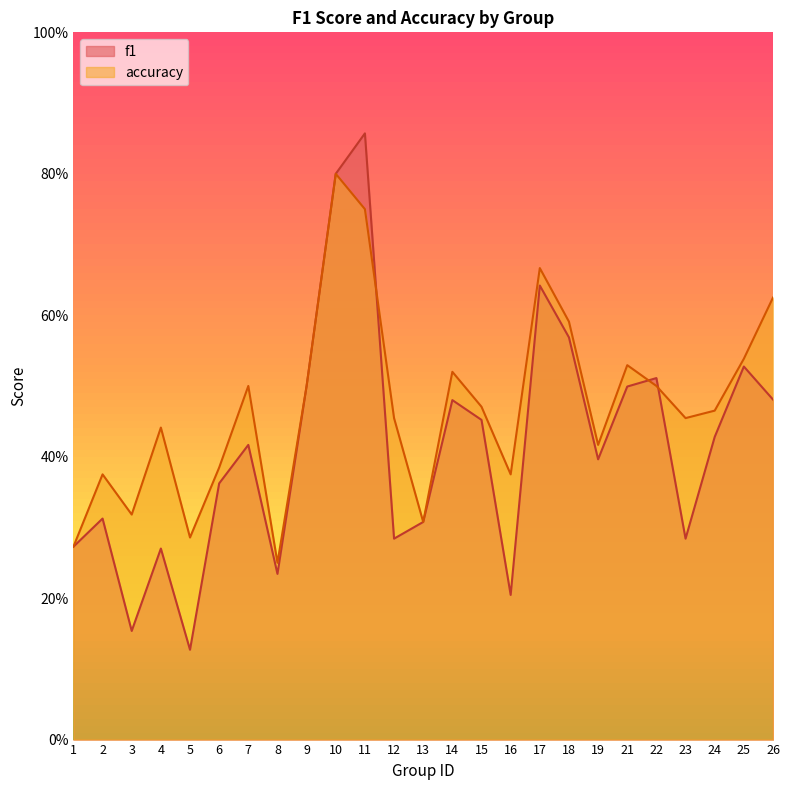

Where is the first local maximum for f1?

2